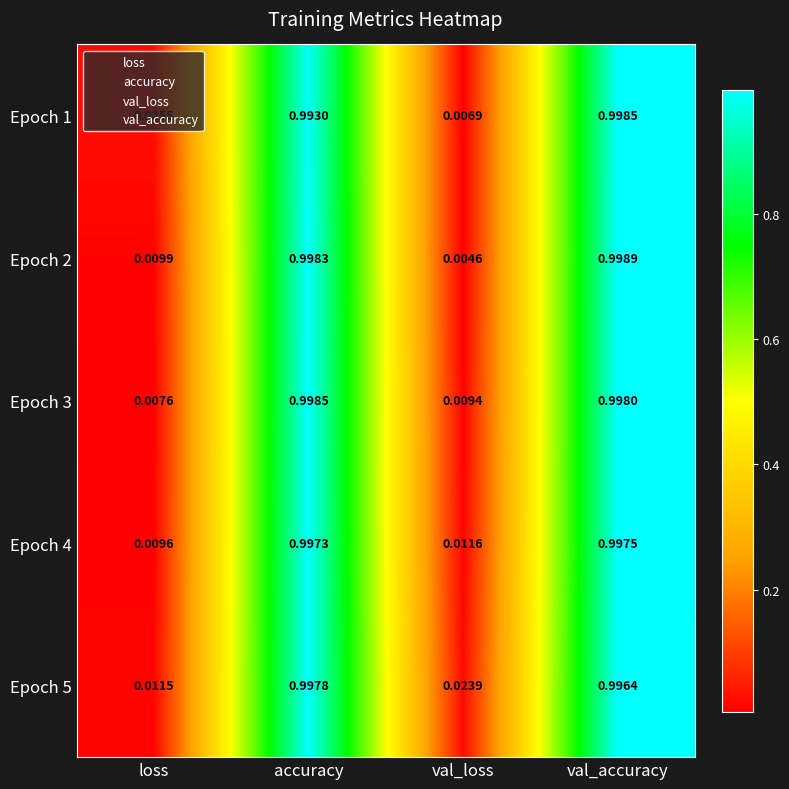

Which category has the highest value across all series?

val_accuracy